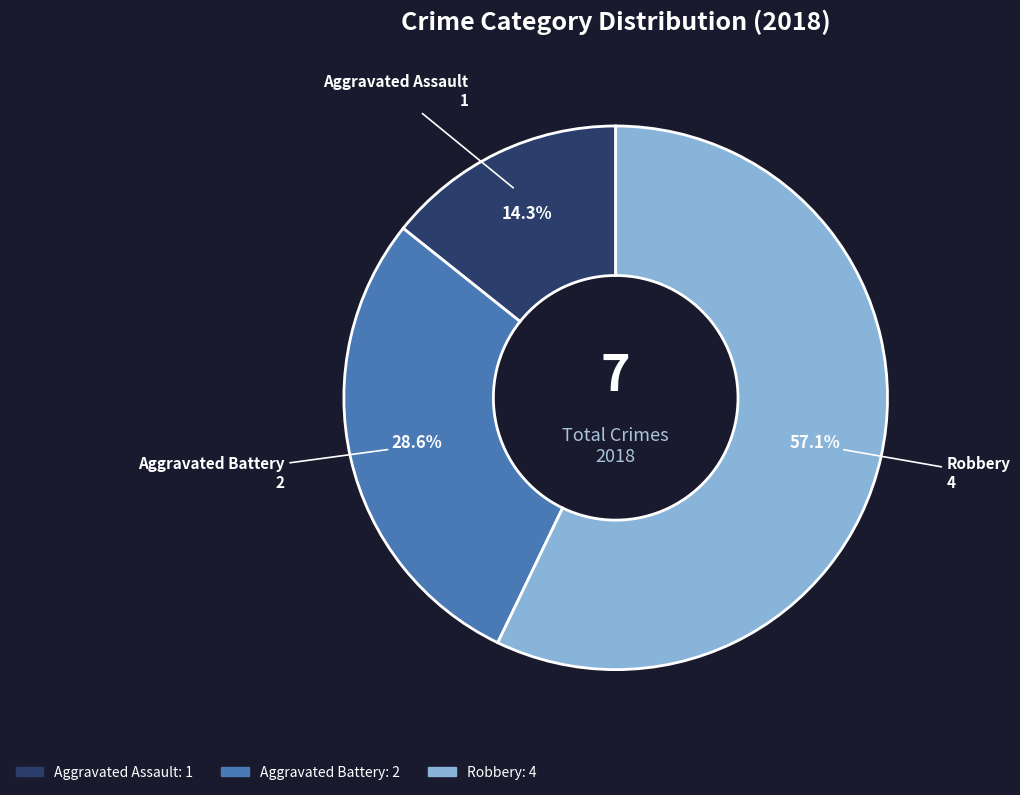

Between Aggravated Battery and Aggravated Assault, which is larger?

Aggravated Battery